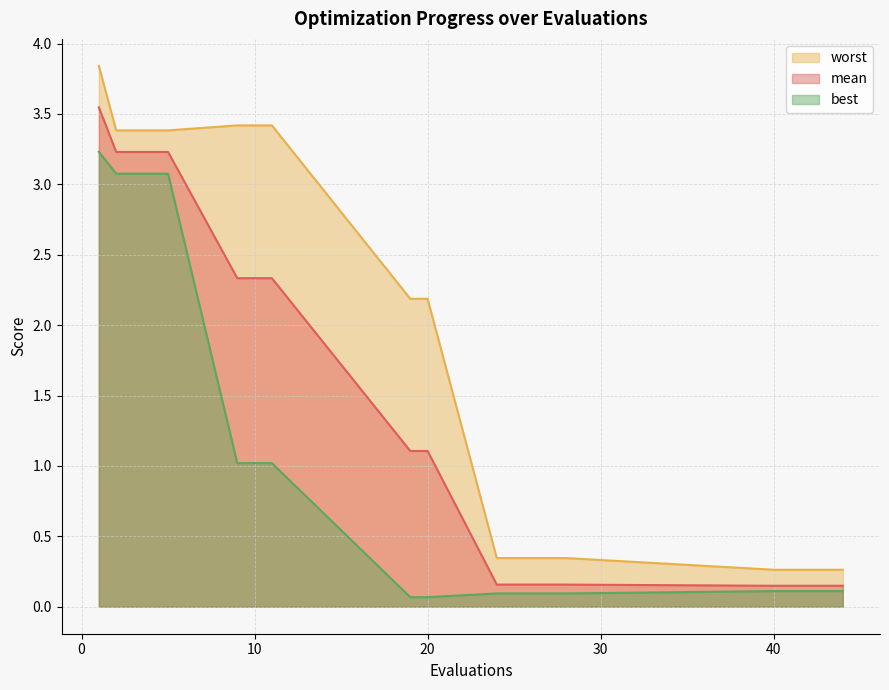

True or false: worst and mean cross at least once.

False